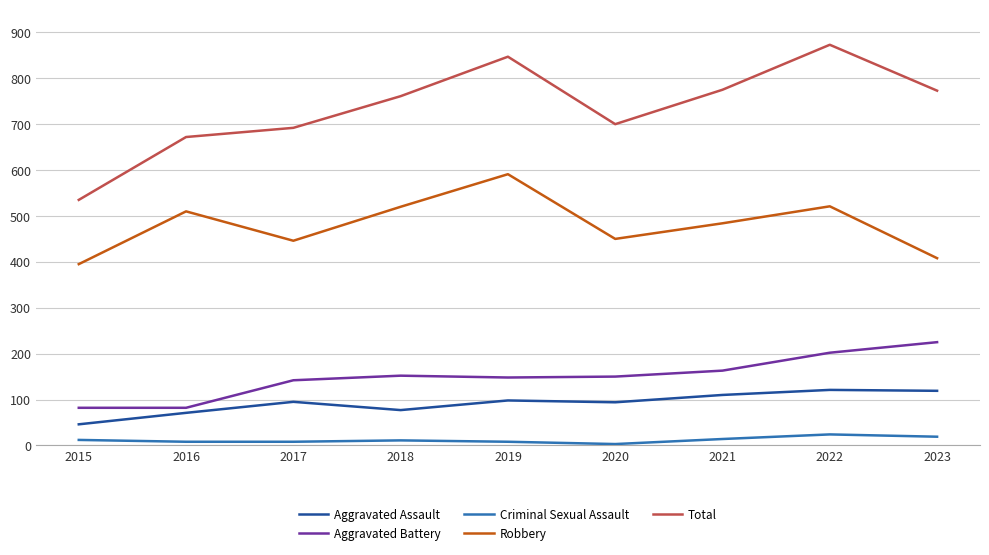

What is the maximum value for Aggravated Battery?

225